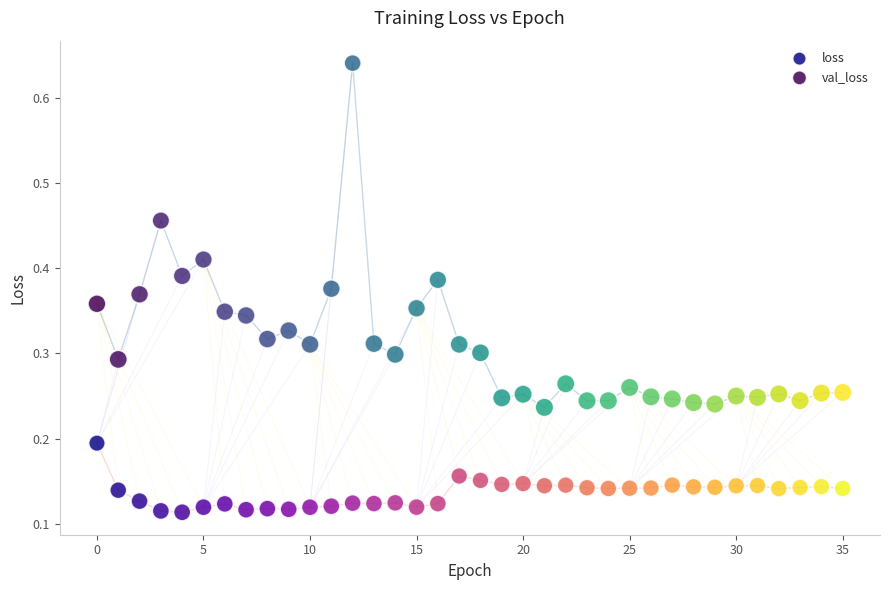

Which series contains the highest Y value?

val_loss